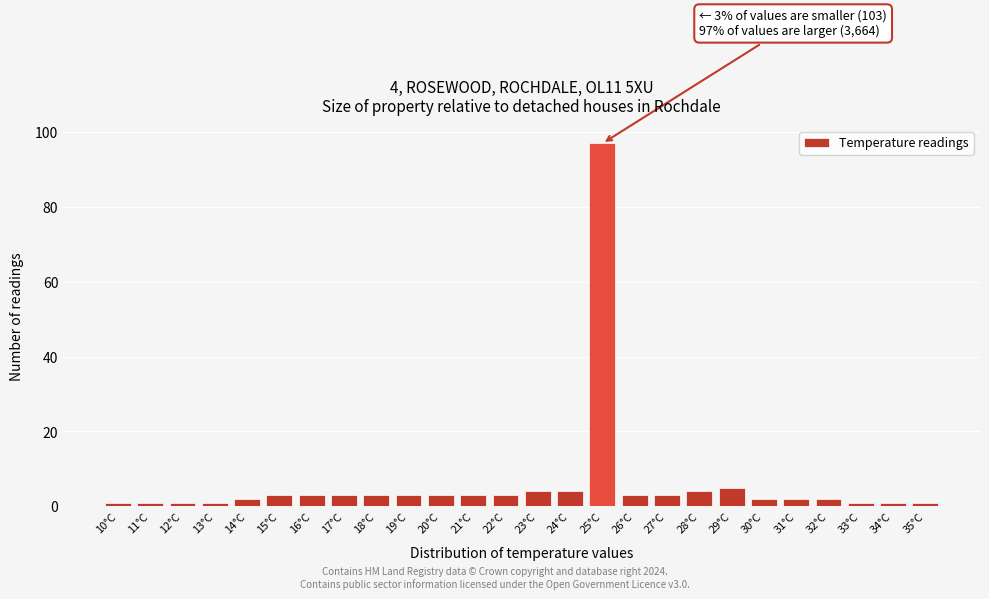

Over which range of the x-axis is the bar tallest?

24.5 to 25.5